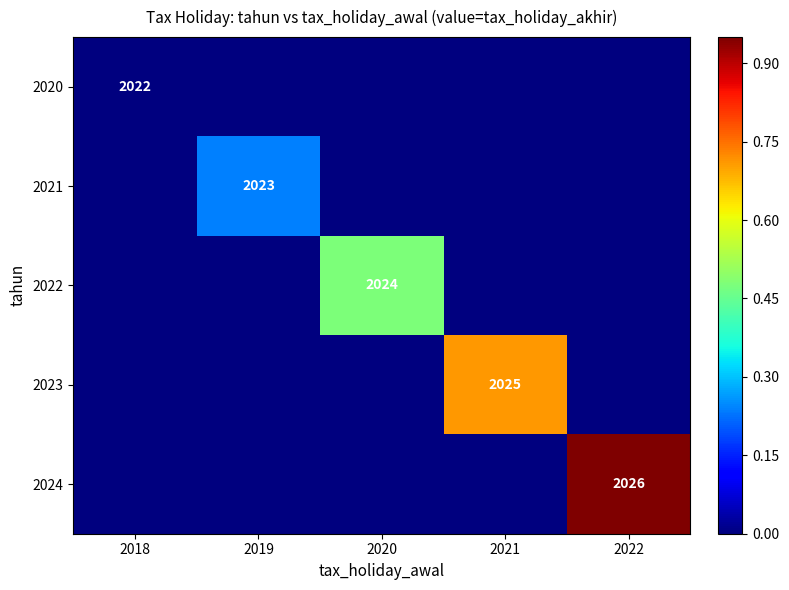

The value of 2020 at 2018 is 3114. True or false?

False